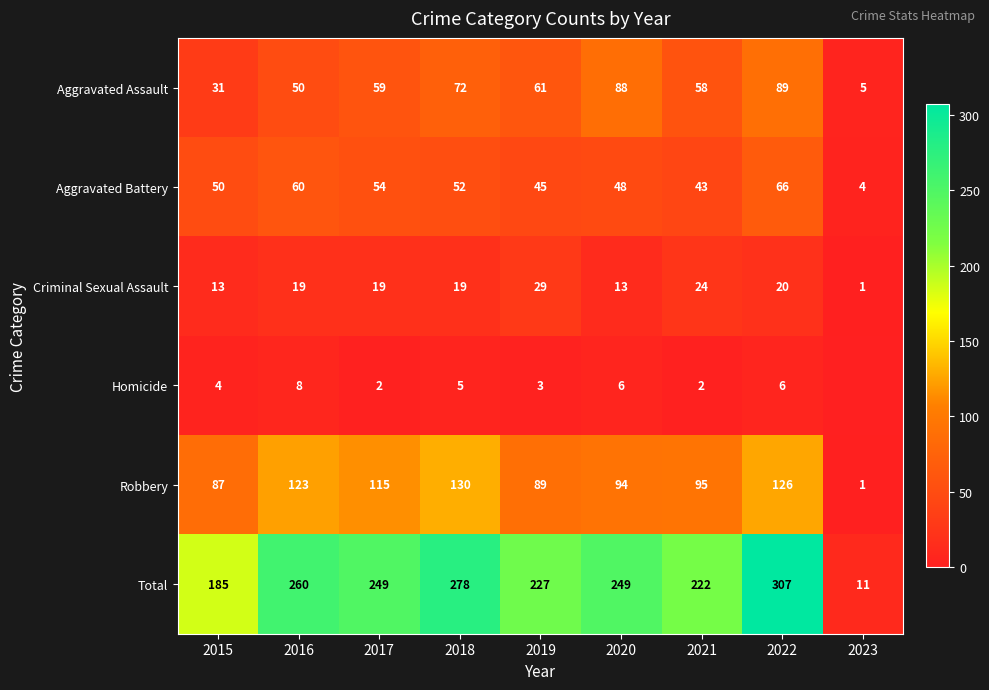

What is the highest value of the Aggravated Battery series?

66